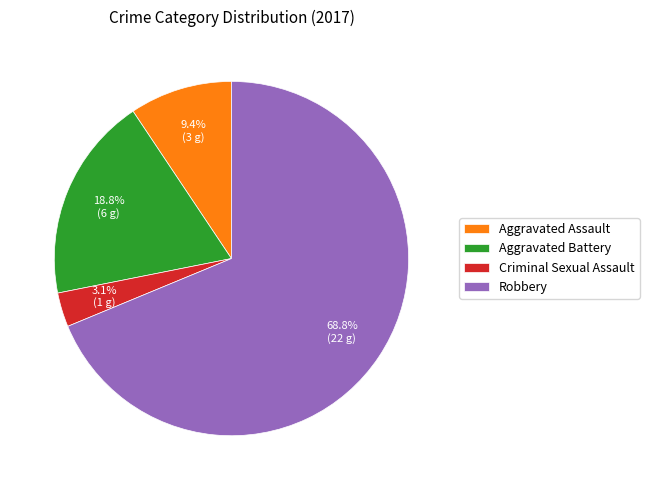

Do Aggravated Battery and Robbery together represent more than half of the pie?

Yes